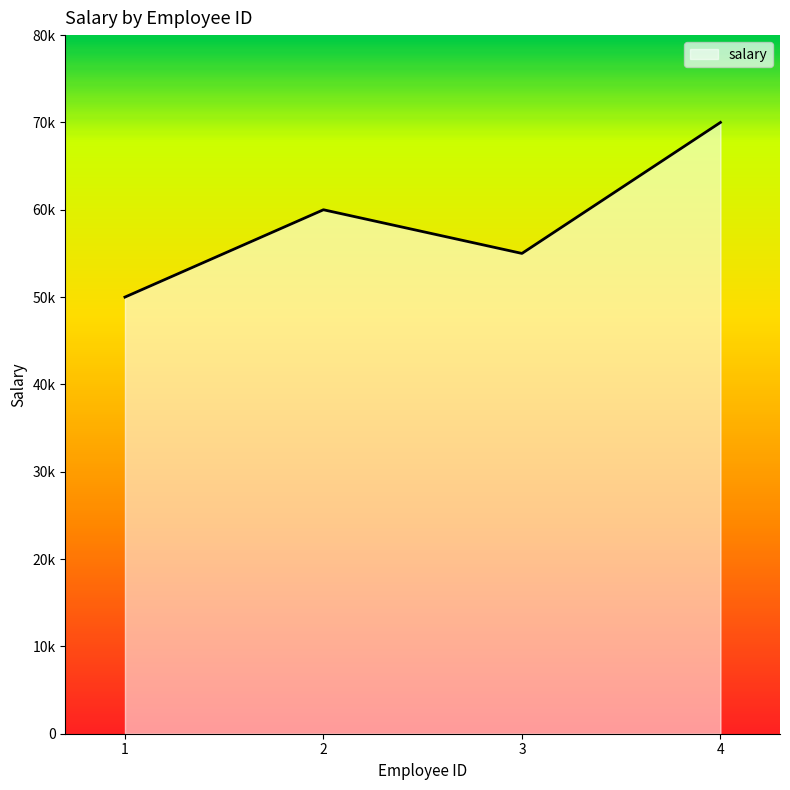

The chart shows a value of 31462 at 2. True or false?

False